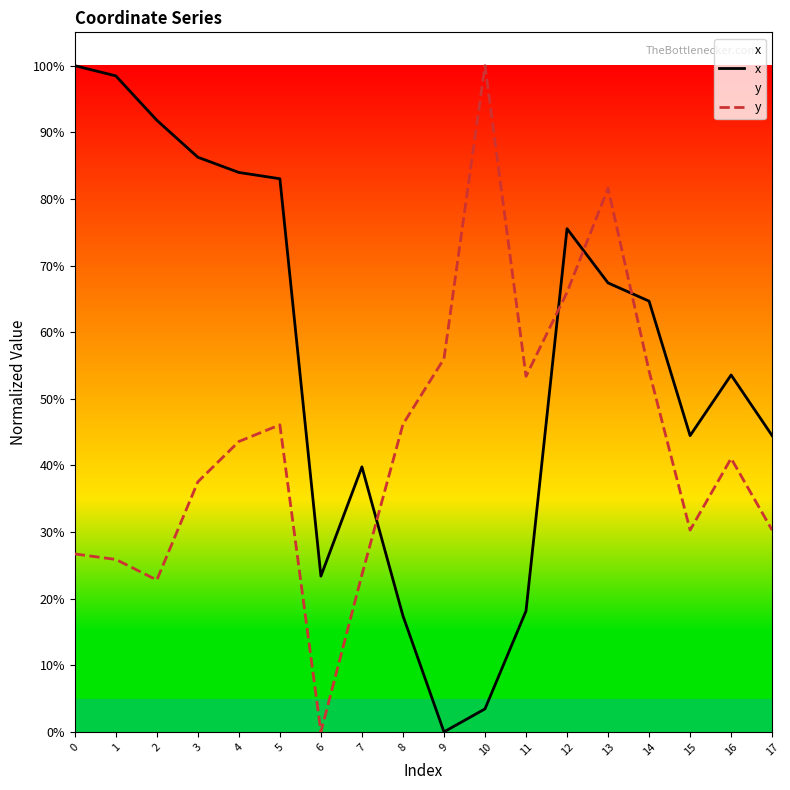

Between which two adjacent categories do y and x first intersect?

7 and 8